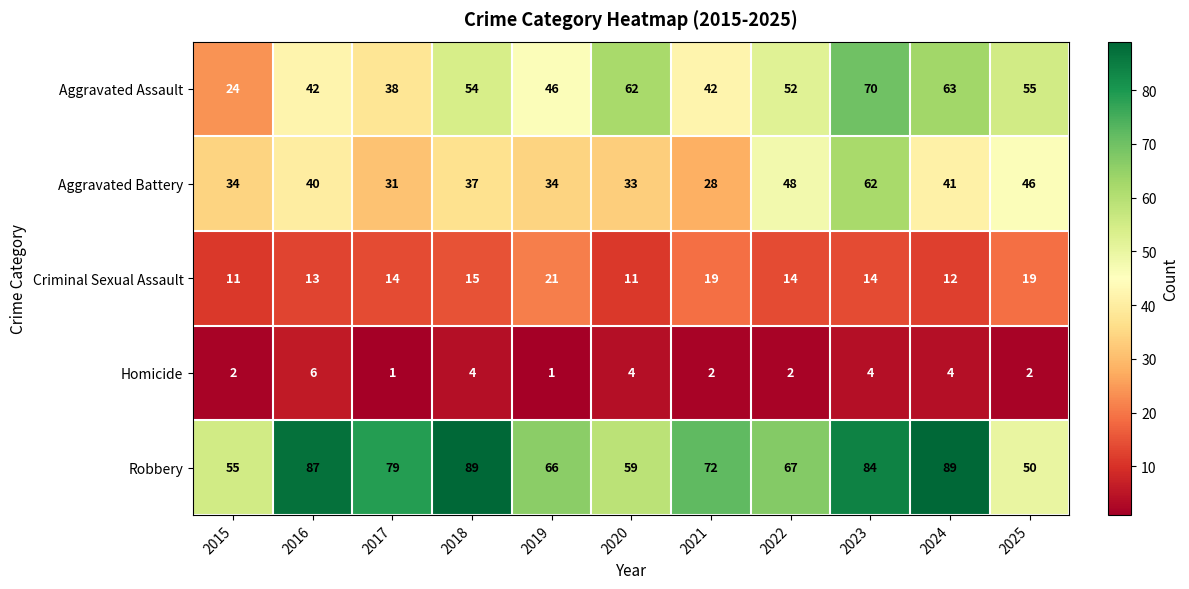

Count the Criminal Sexual Assault values in the range 12 to 19.

8